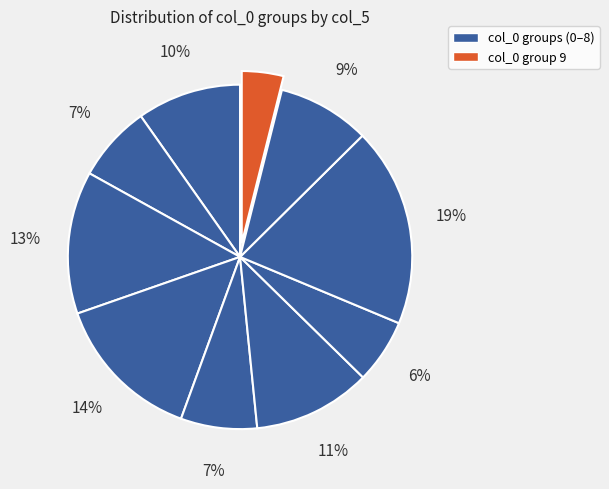

How many segments does this pie chart have?

10